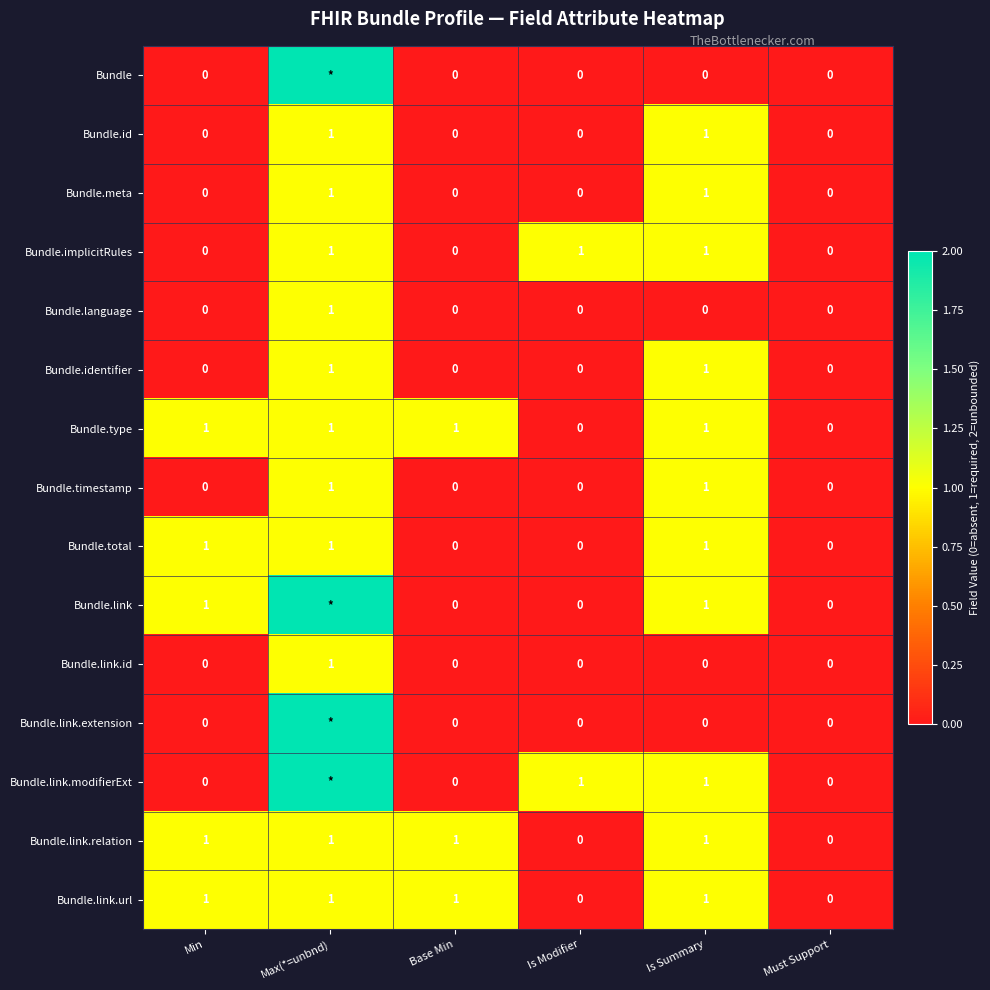

How many Bundle.id values are between 0 and 1?

6